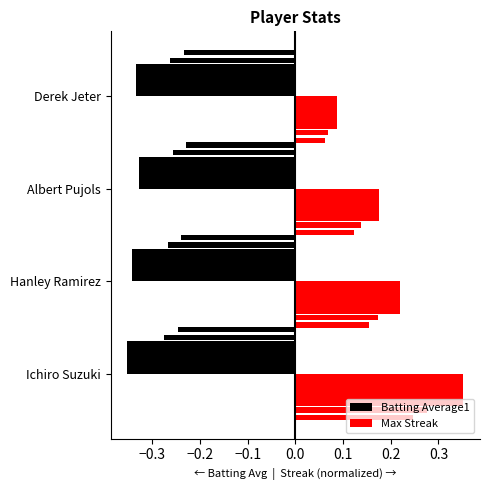

Which series has the largest range (max minus min)?

Max Streak